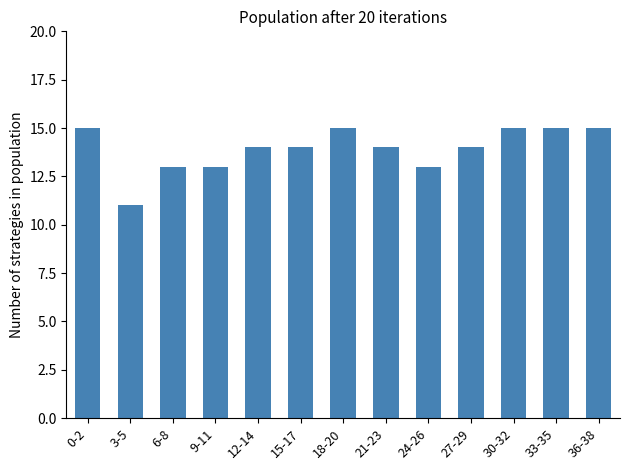

What is the difference between the maximum and second lowest values?

2